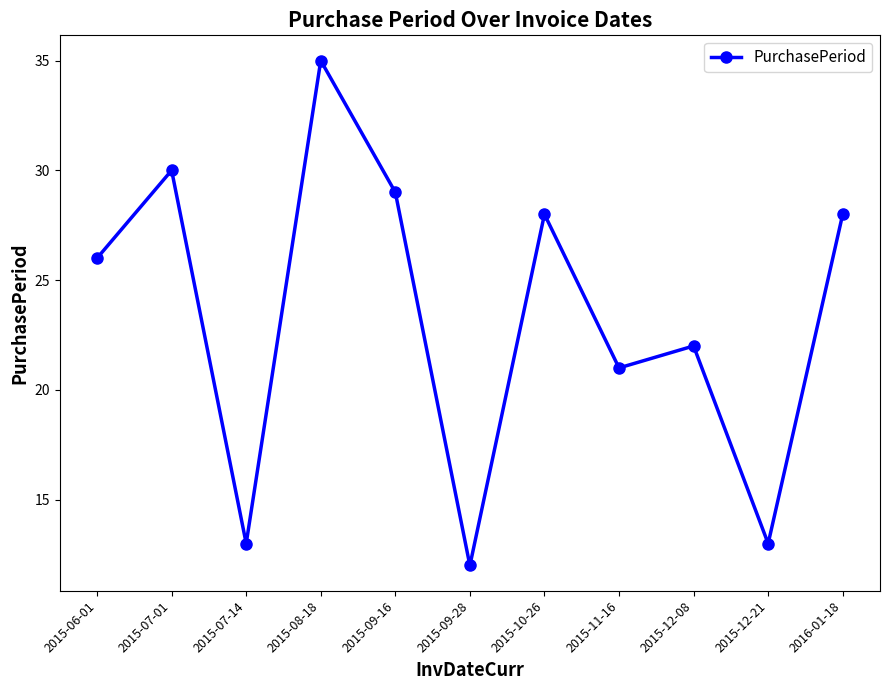

How many lines are shown in the chart?

1